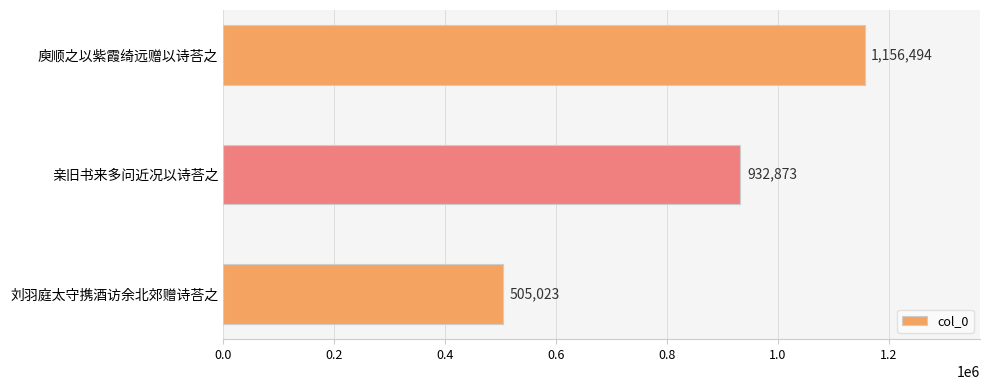

Reading bottom to top, list all the values displayed in this chart.

505023	932873	1156494